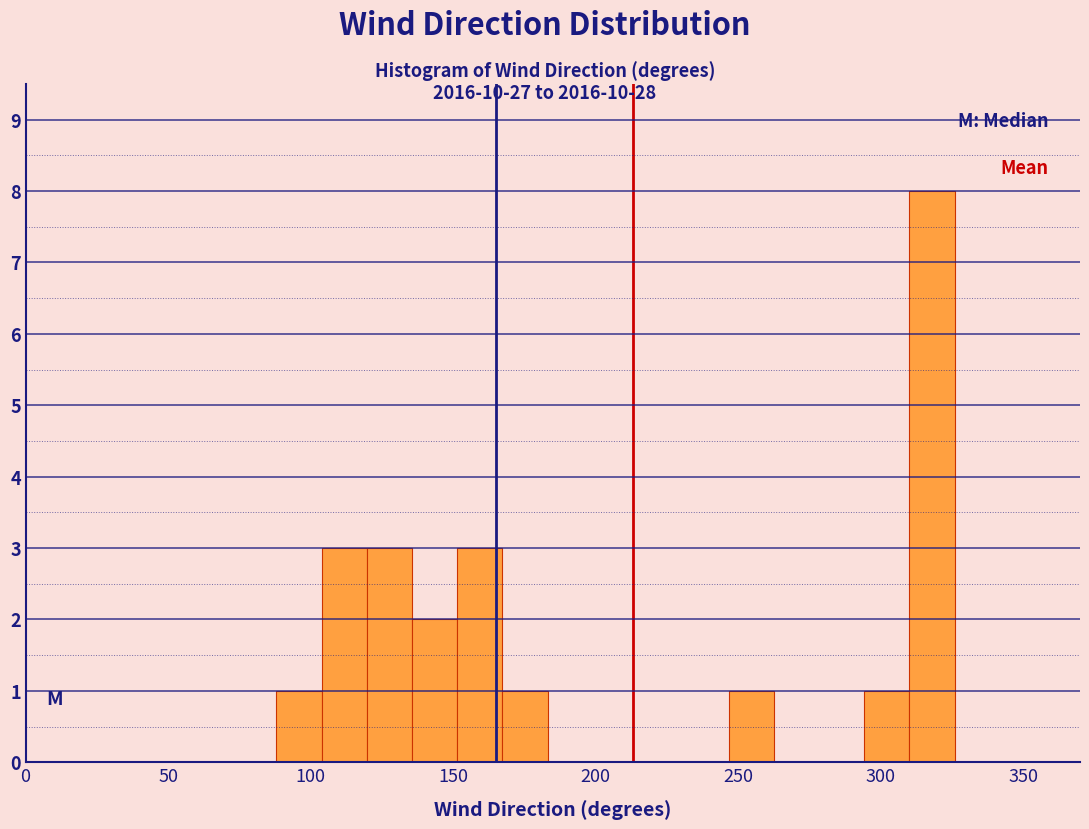

Around what value on the x-axis is the tallest bar? Give the approximate position of its centre, as read against the axis.

320